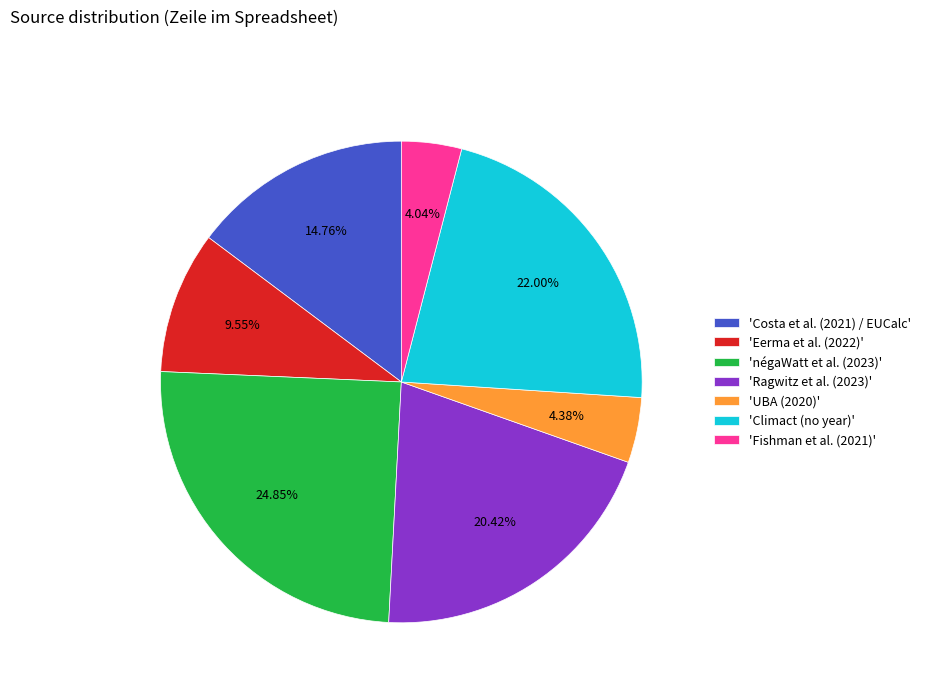

Which category has the biggest portion of the pie?

'négaWatt et al. (2023)'